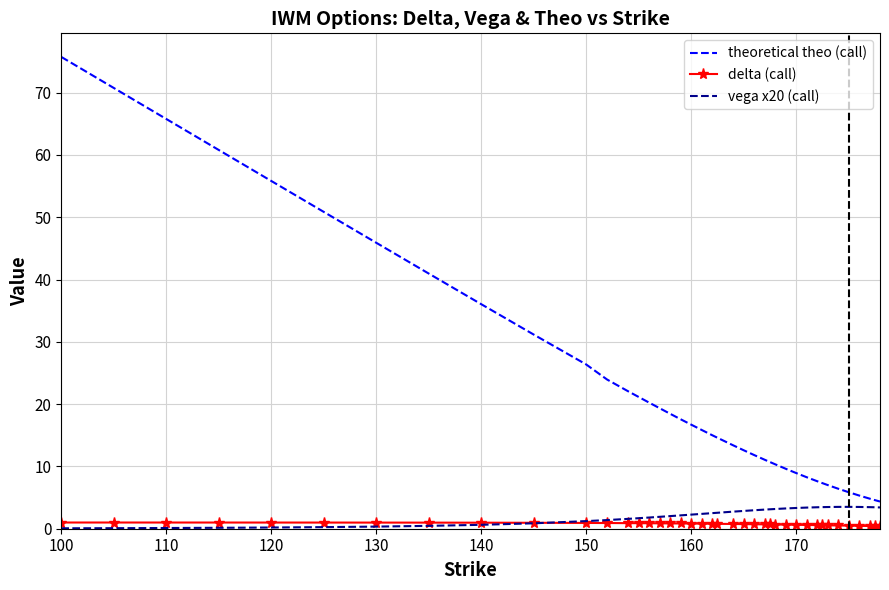

Which series has the largest range (max minus min)?

theoretical theo (call)